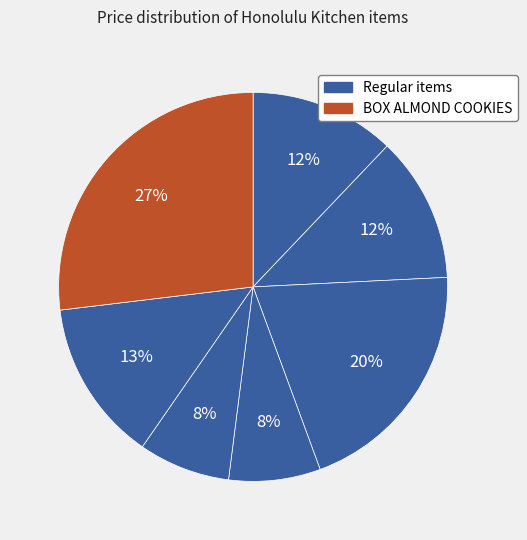

Count the number of slices in the pie.

7